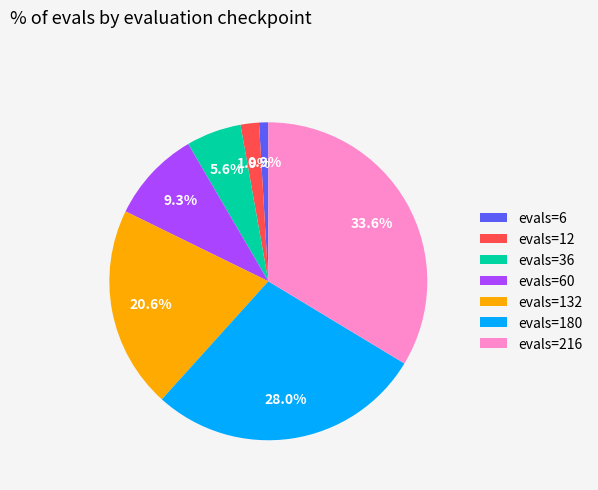

Does any single category account for the majority?

No